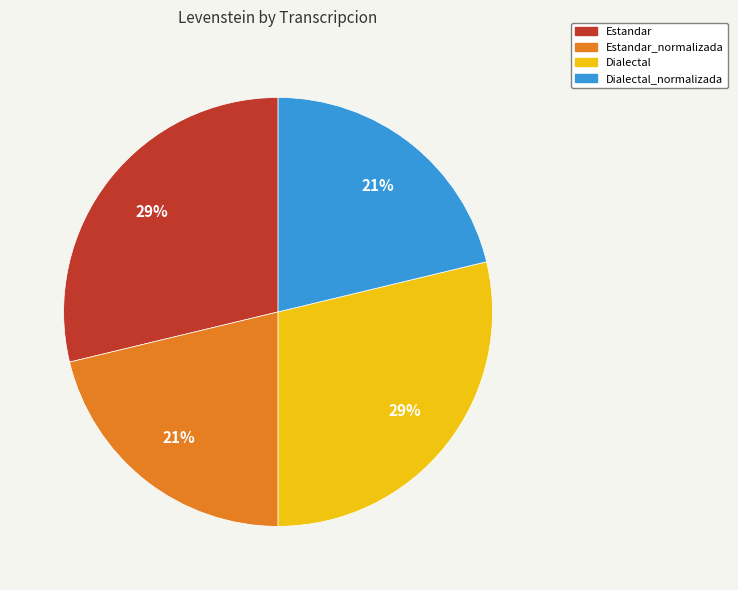

To the nearest percent, what is the difference between the largest and smallest slice percentages?

8%